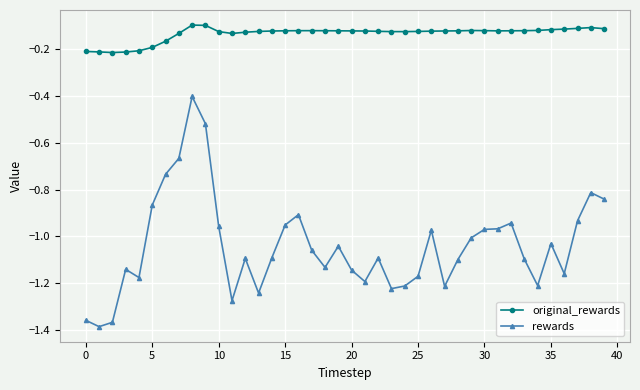

Which series has the widest spread of values?

rewards